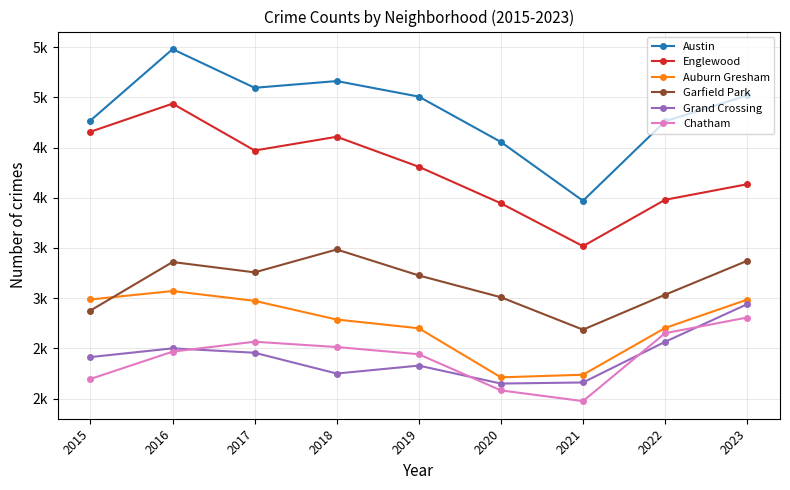

What are all the series names shown in the legend?

Austin, Englewood, Auburn Gresham, Garfield Park, Grand Crossing, Chatham